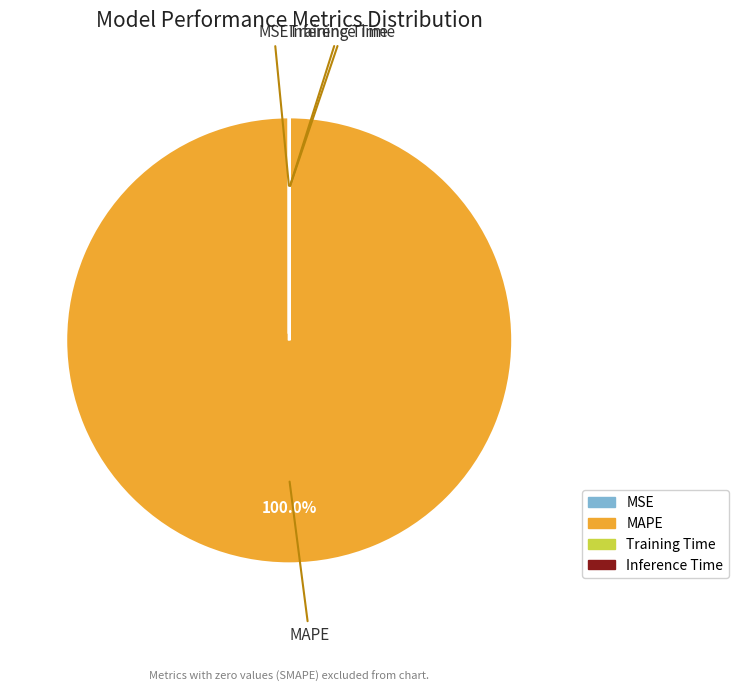

To the nearest percent, what is the difference between the largest and smallest slice percentages?

100%